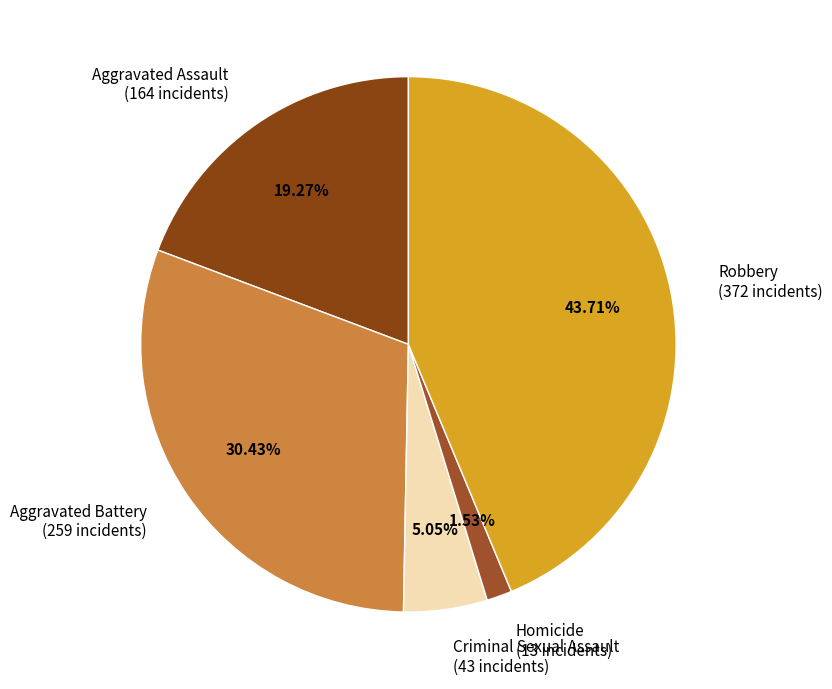

The Aggravated Battery slice represents 40% of the pie. True or false?

False